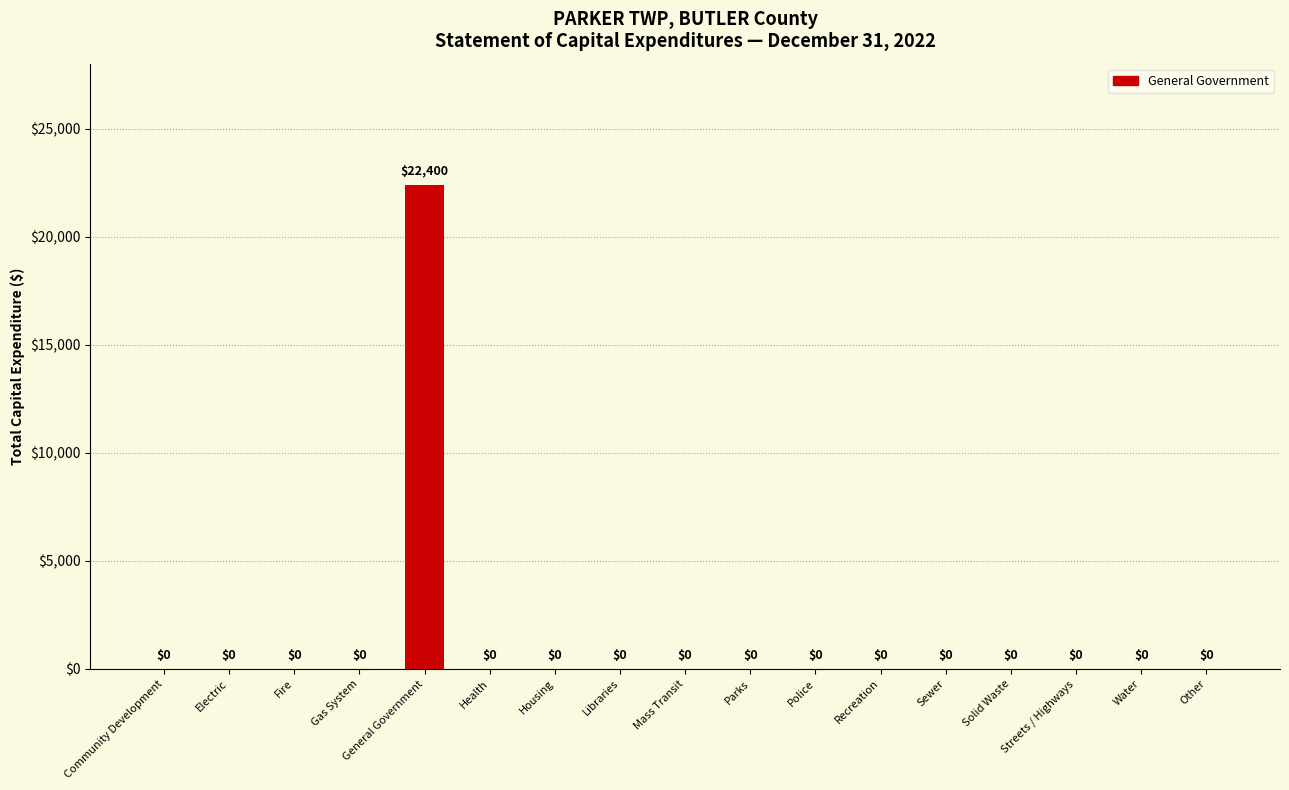

How many bars are there in total?

17